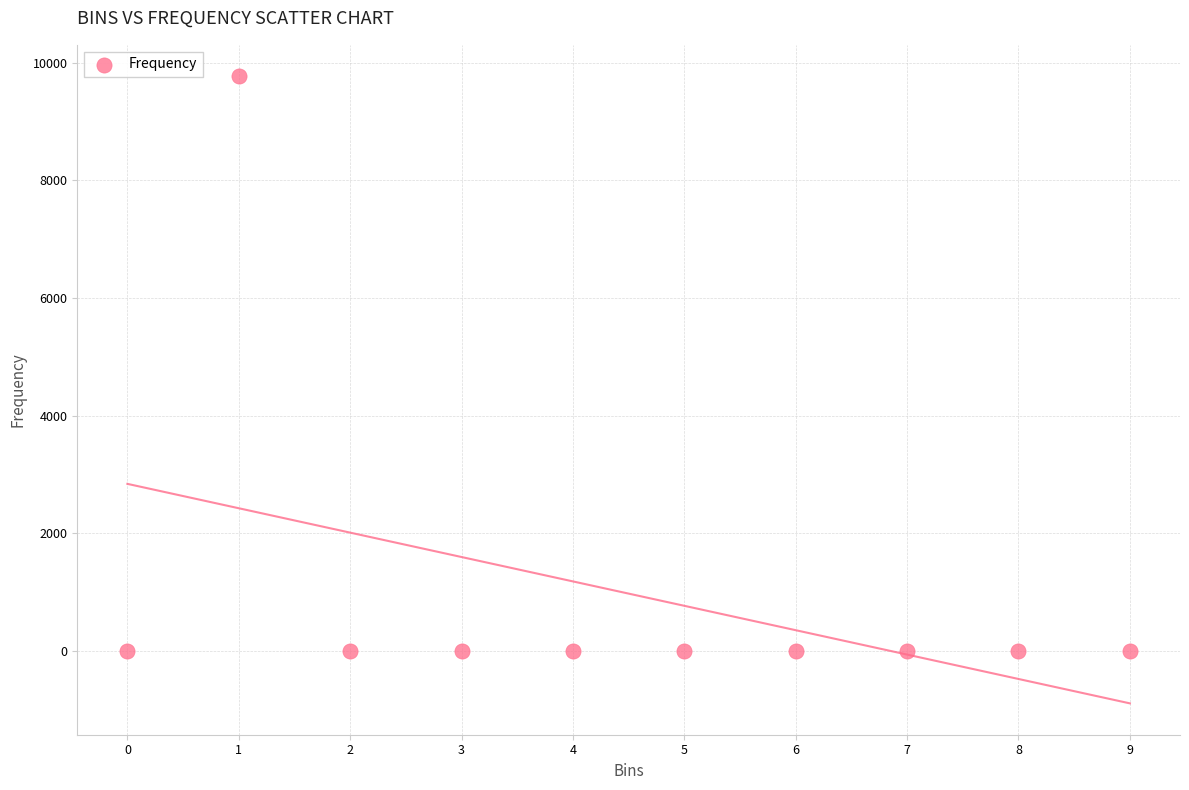

What is the average Y value?

977